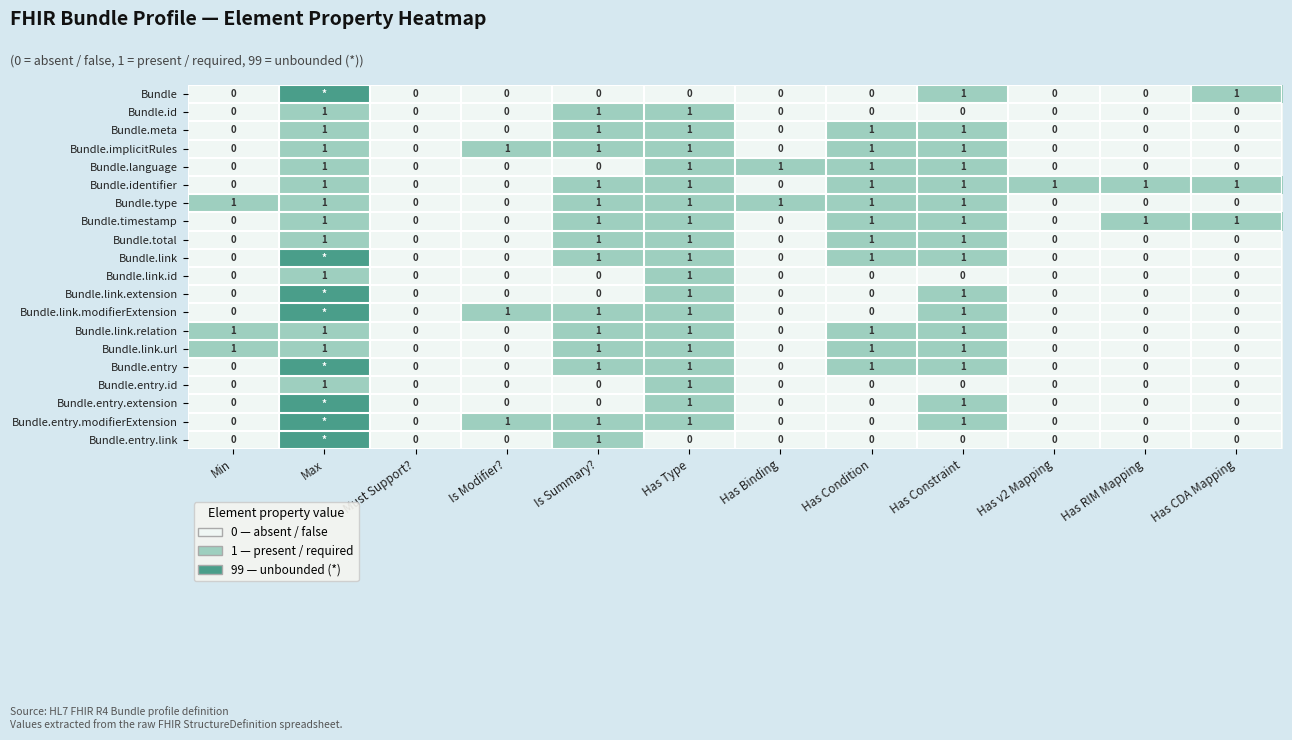

The value of Bundle.id at Has RIM Mapping is 0. True or false?

True